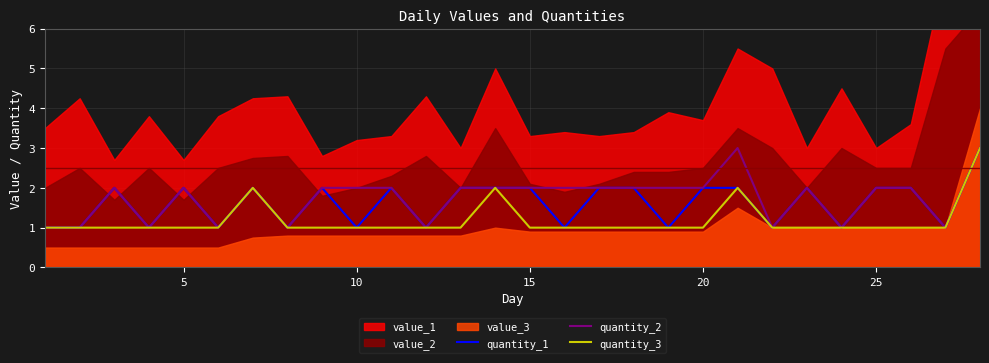

The quantity_3 series shows 2 at 15. True or false?

False